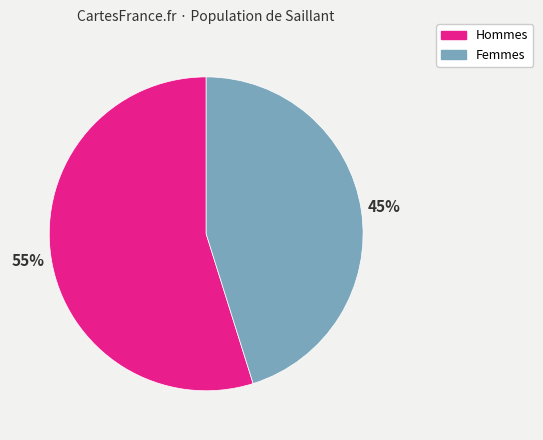

To the nearest percent, what is the difference between the Hommes and Femmes slice percentages?

10%